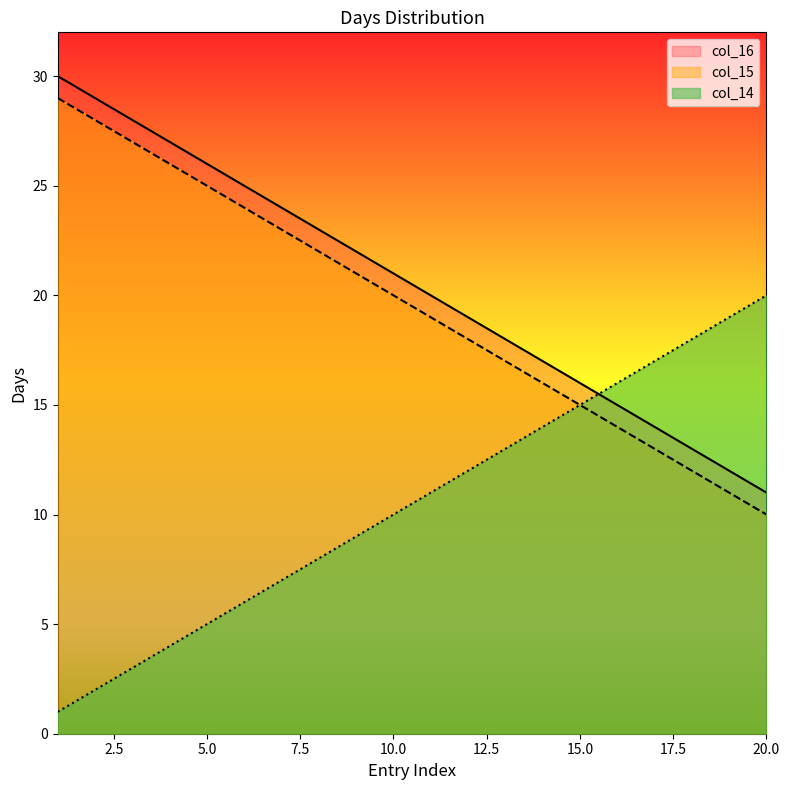

At which category does the chart reach its peak across all series?

1